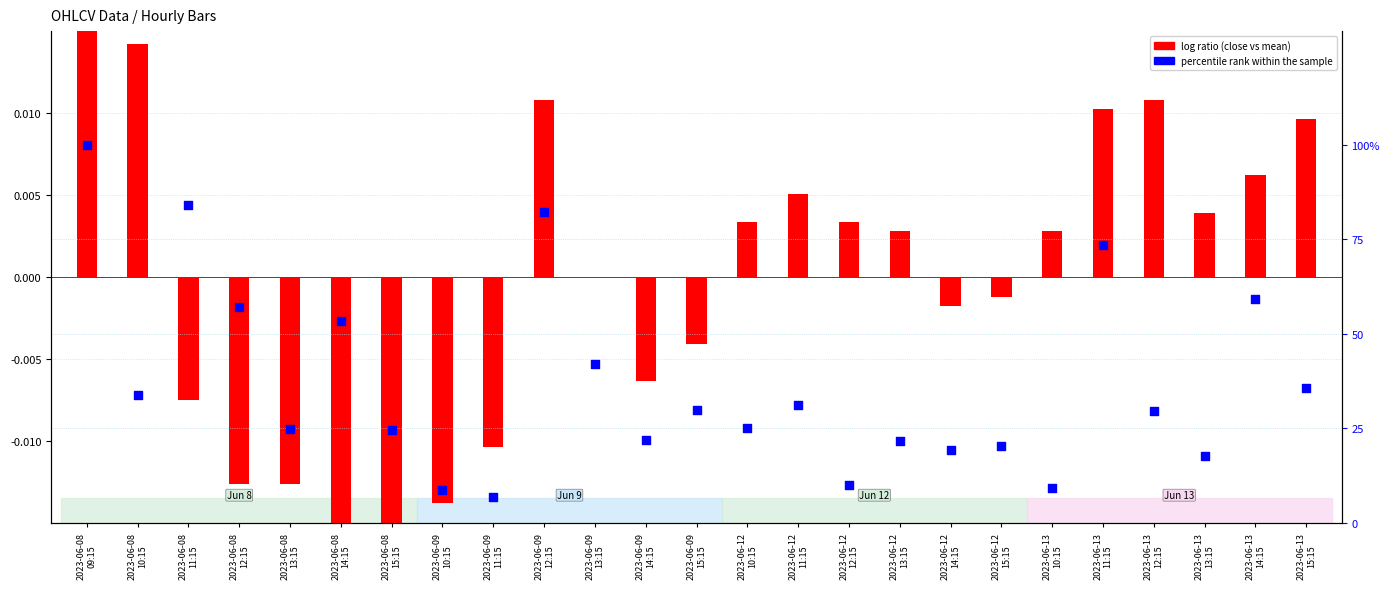

At which category is the sum across all series the highest?

2023-06-08
09:15